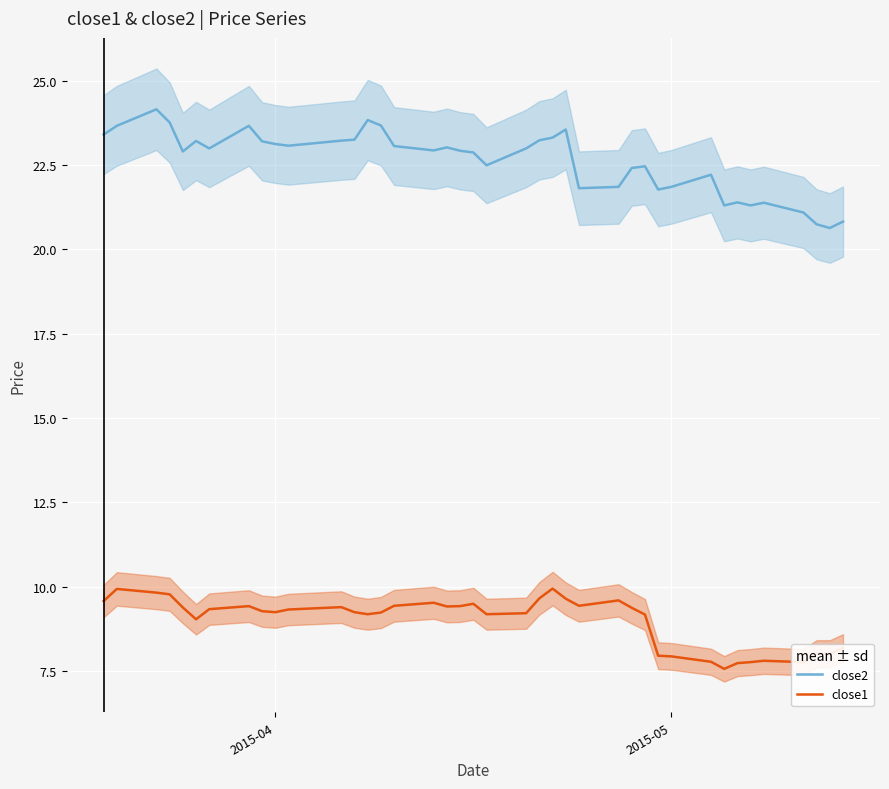

Reading right to left, transcribe all the data shown in this chart.

close2: 20.8	20.6	20.7	21.1	21.4	21.3	21.4	21.3	22.2	21.9	21.8	22.5	22.4	21.9	21.8	23.6	23.3	23.2	23.0	22.5	22.9	22.9	23.0	22.9	23.1	23.7	23.8	23.3	23.2	23.1	23.1	23.2	23.7	23.0	23.2	22.9	23.8	24.2	23.7	23.4
close1: 8.2	8.0	8.0	7.8	7.8	7.8	7.7	7.6	7.8	7.9	8.0	9.2	9.4	9.6	9.4	9.6	9.9	9.7	9.2	9.2	9.5	9.4	9.4	9.5	9.4	9.2	9.2	9.2	9.4	9.3	9.2	9.3	9.4	9.3	9.0	9.4	9.8	9.8	9.9	9.6